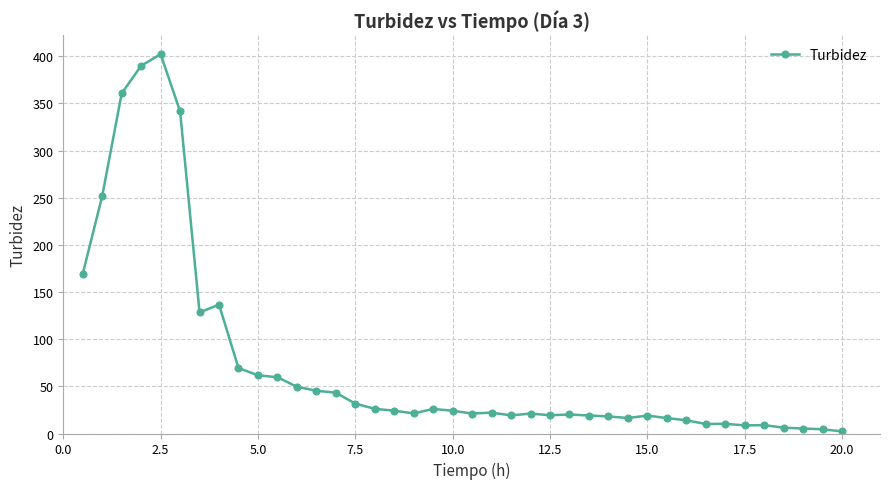

True or false: the data has more than 0 interior local peaks.

True